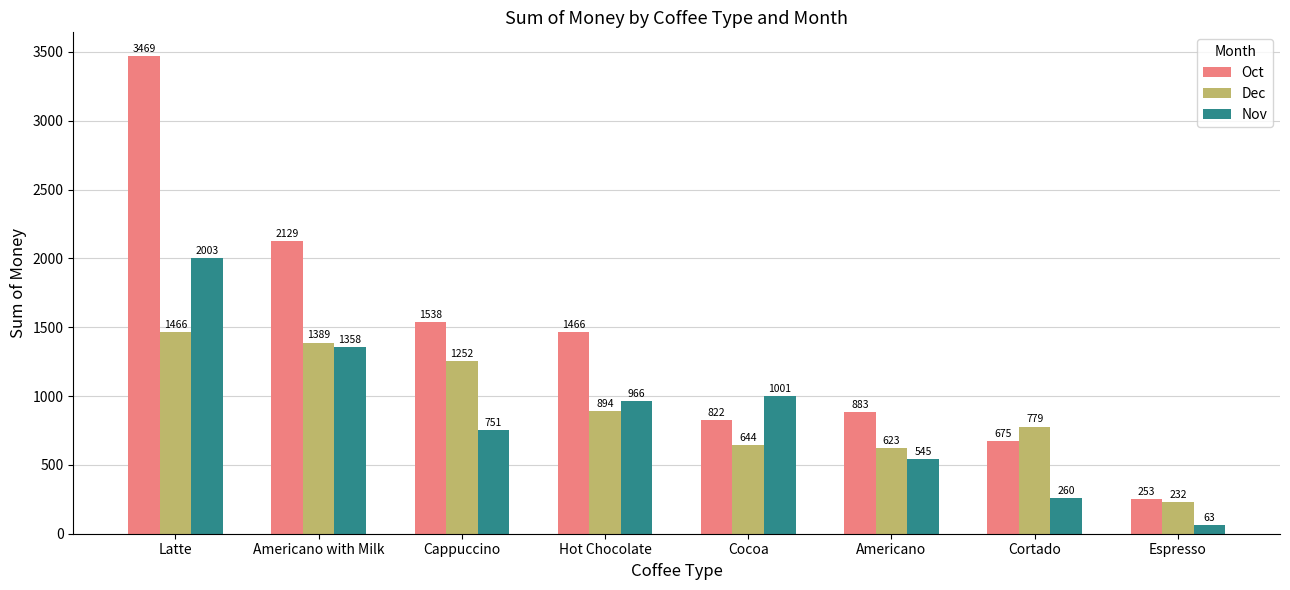

At which label does Dec reach its minimum?

Espresso